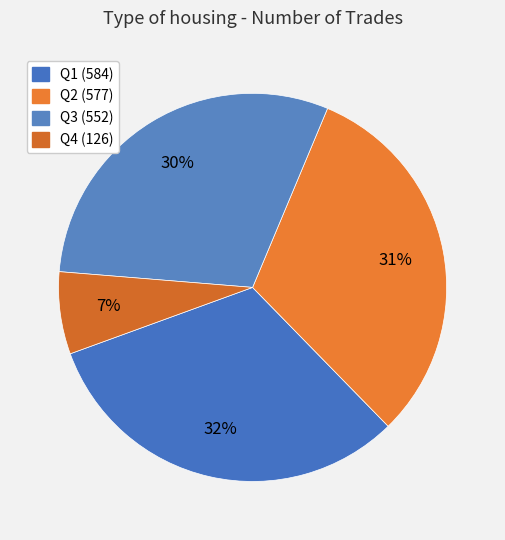

Rank the categories by value from lowest to highest.

126, 552, 577, 584